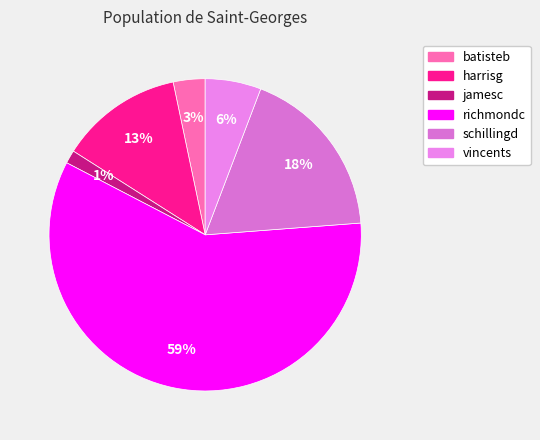

What portion of the pie excludes vincents?

94.2%